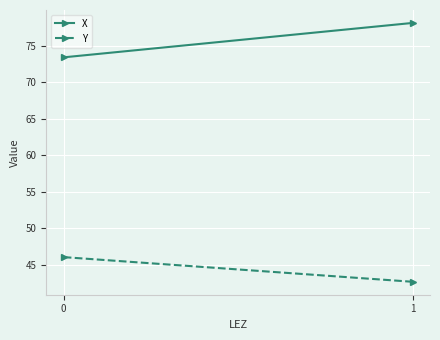

Reading left to right, extract all data points from this chart.

X: 0=73.4	1=78.1
Y: 0=46.1	1=42.7